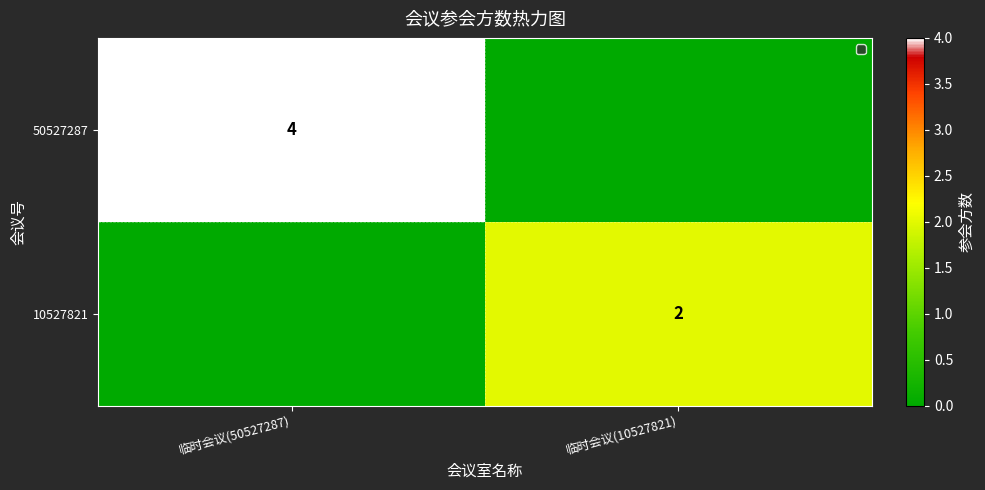

Is it true that 50527287 equals 7 at 临时会议(50527287)?

False